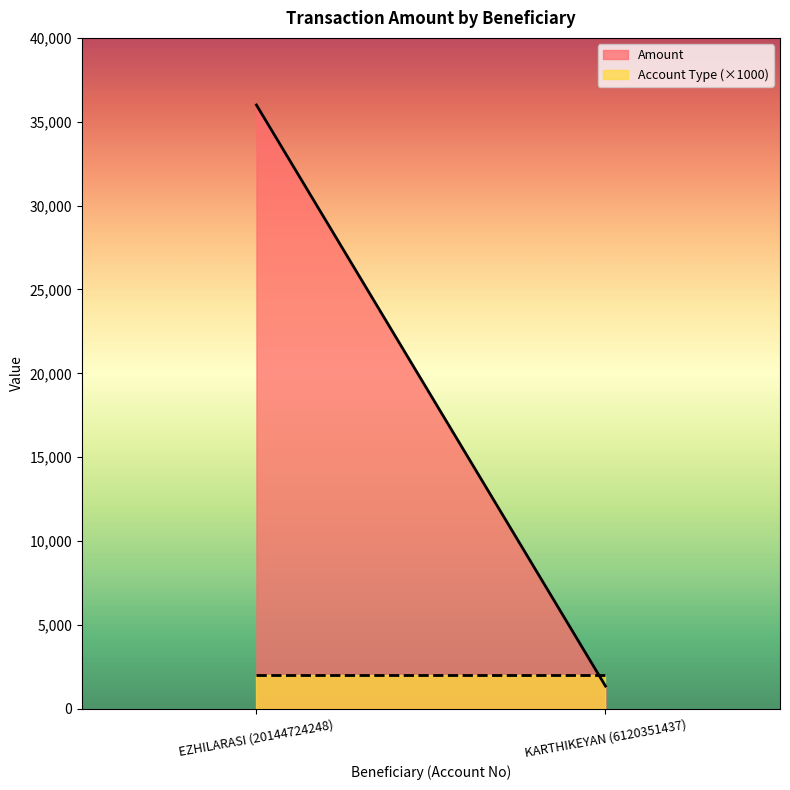

How many lines are shown in the chart?

2